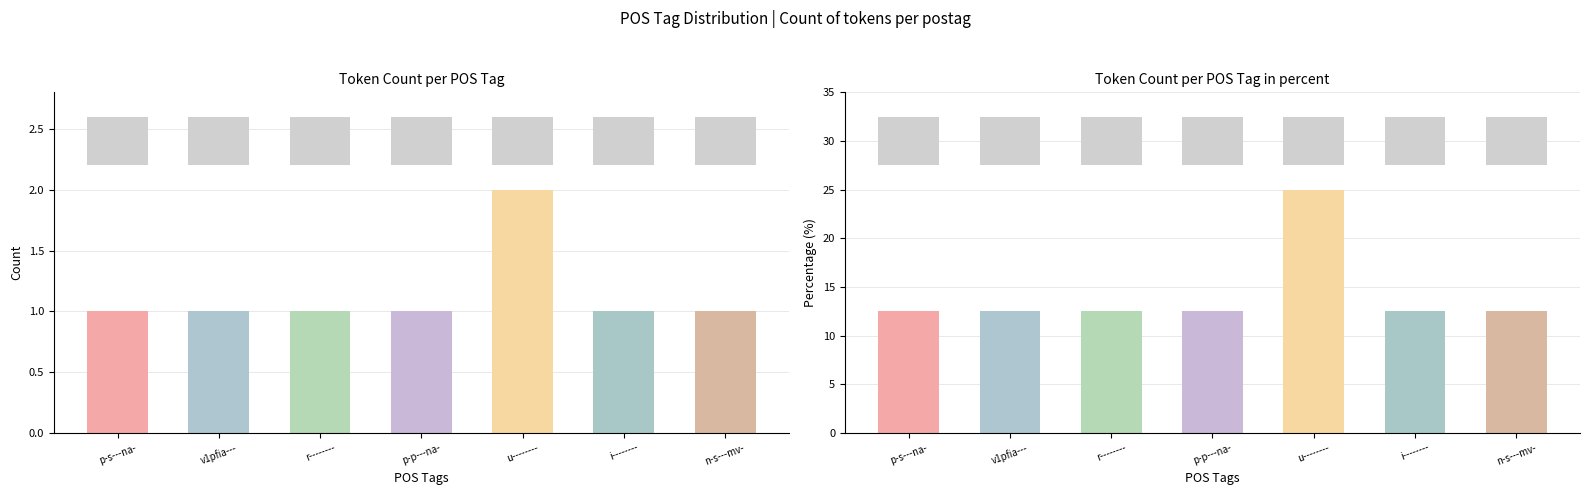

Rank the series by their maximum value, from lowest to highest.

Token Count, Token Count %